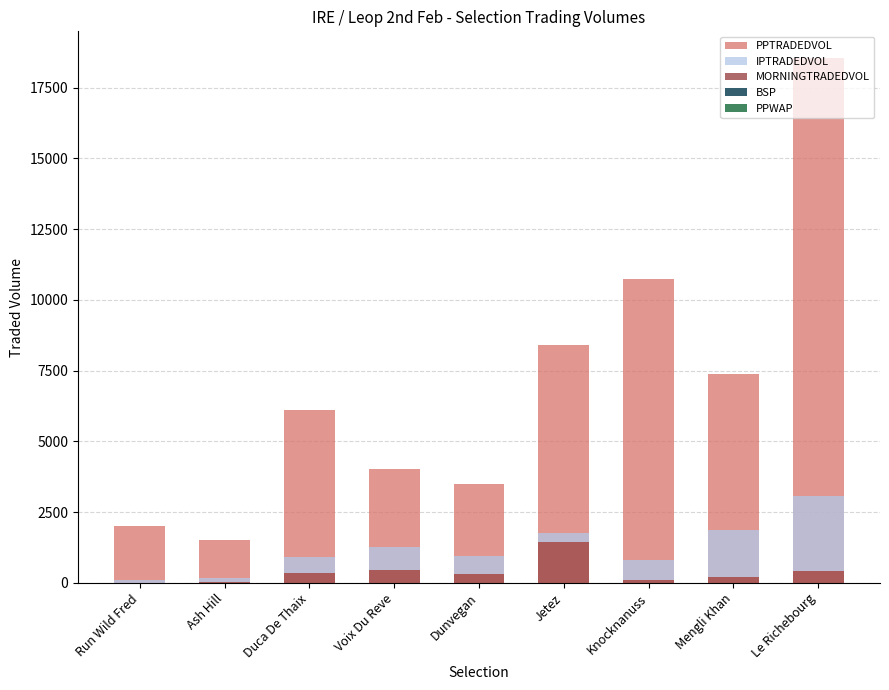

What is the sum of all MORNINGTRADEDVOL values?

3316.5